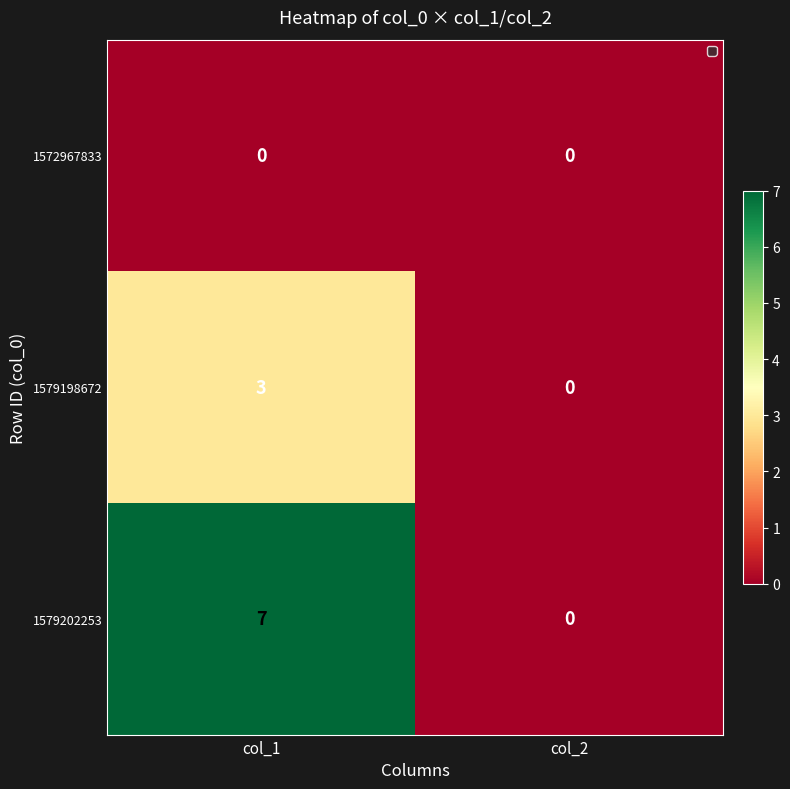

Reading left to right, what are all the values shown in this chart?

1572967833: col_1=0	col_2=0
1579198672: col_1=3	col_2=0
1579202253: col_1=7	col_2=0